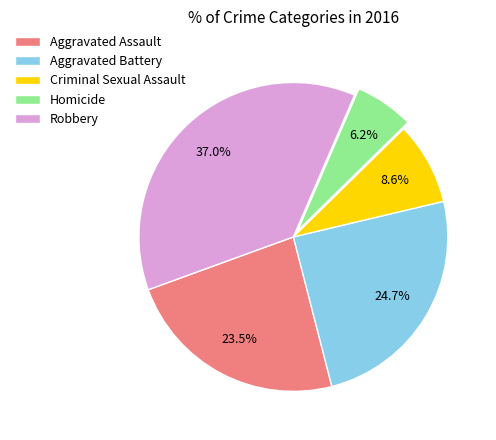

Which has a higher value, Robbery or Aggravated Assault?

Robbery